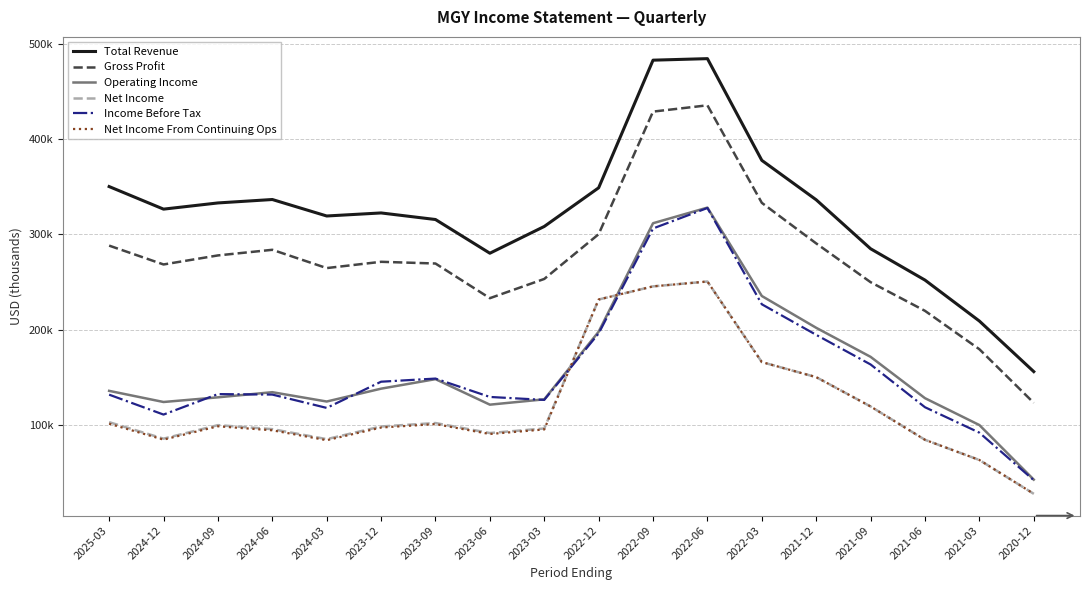

What position from the right is 2020-12?

1